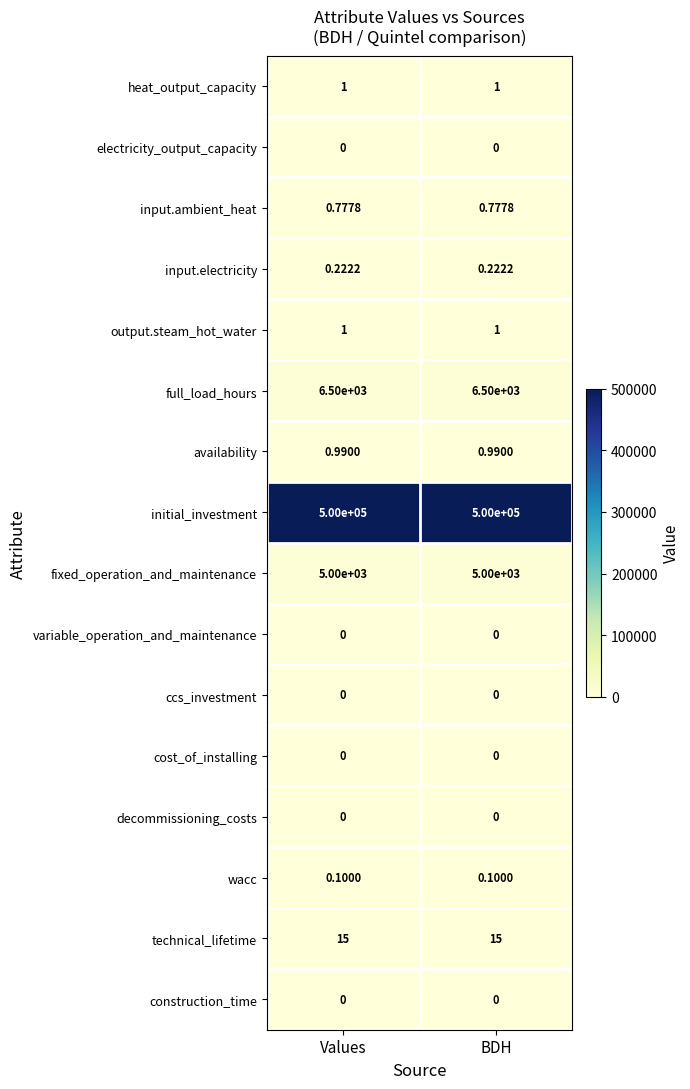

Which series has the largest total across all categories?

initial_investment